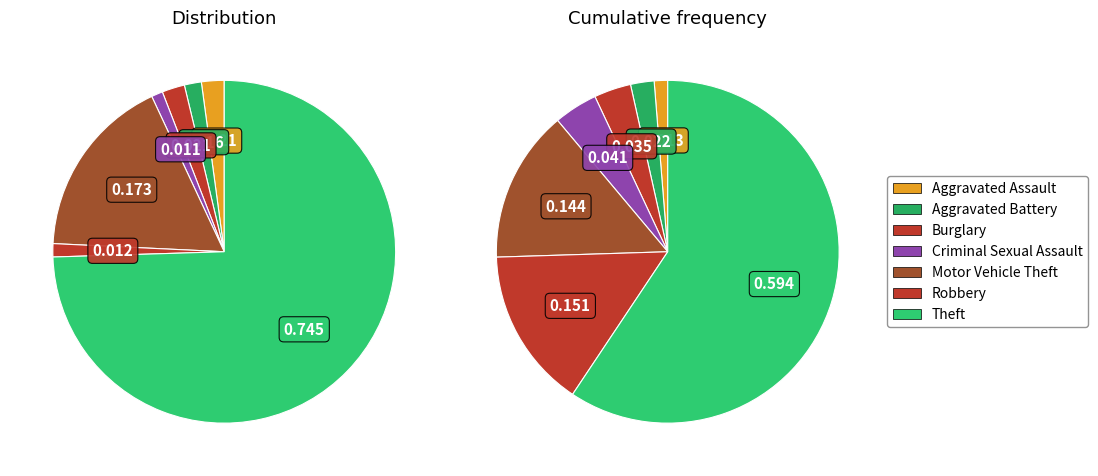

What is the smallest slice in the pie chart?

Criminal Sexual Assault